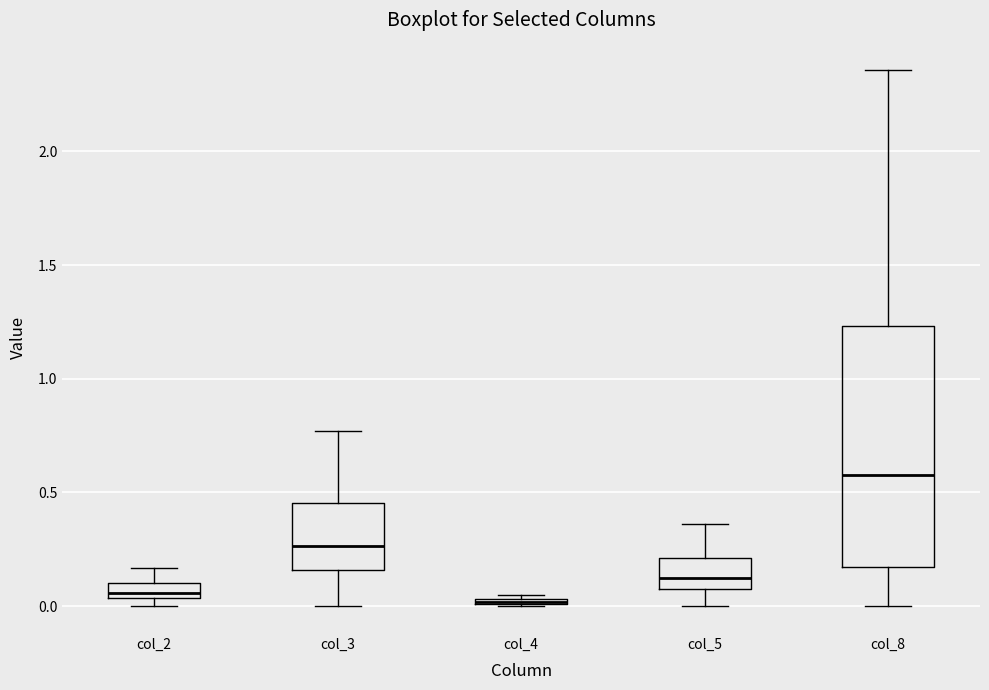

Comparing the boxes themselves (not the whiskers), which one is the tallest?

col_8